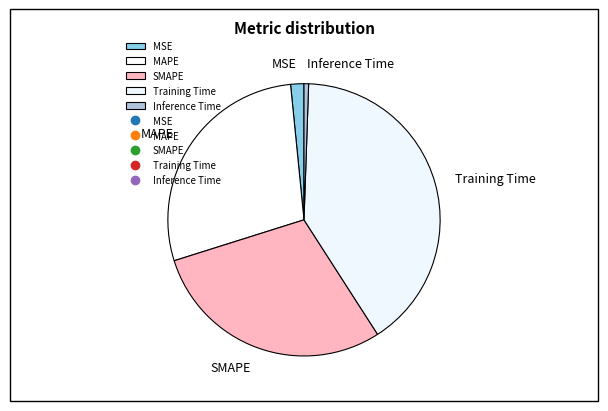

The SMAPE slice represents 29% of the pie. True or false?

True